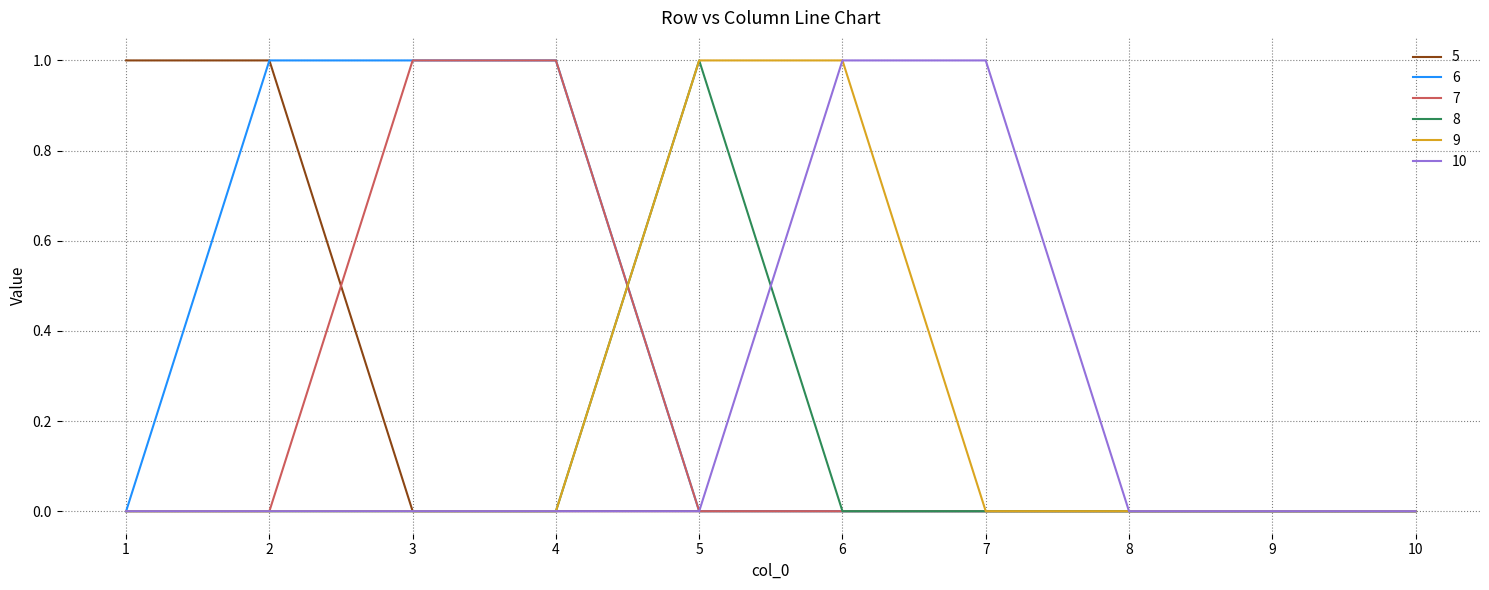

Reading right to left, transcribe all the data shown in this chart.

5: 10=0	9=0	8=0	7=0	6=0	5=0	4=0	3=0	2=1	1=1
6: 10=0	9=0	8=0	7=0	6=0	5=0	4=1	3=1	2=1	1=0
7: 10=0	9=0	8=0	7=0	6=0	5=0	4=1	3=1	2=0	1=0
8: 10=0	9=0	8=0	7=0	6=0	5=1	4=0	3=0	2=0	1=0
9: 10=0	9=0	8=0	7=0	6=1	5=1	4=0	3=0	2=0	1=0
10: 10=0	9=0	8=0	7=1	6=1	5=0	4=0	3=0	2=0	1=0